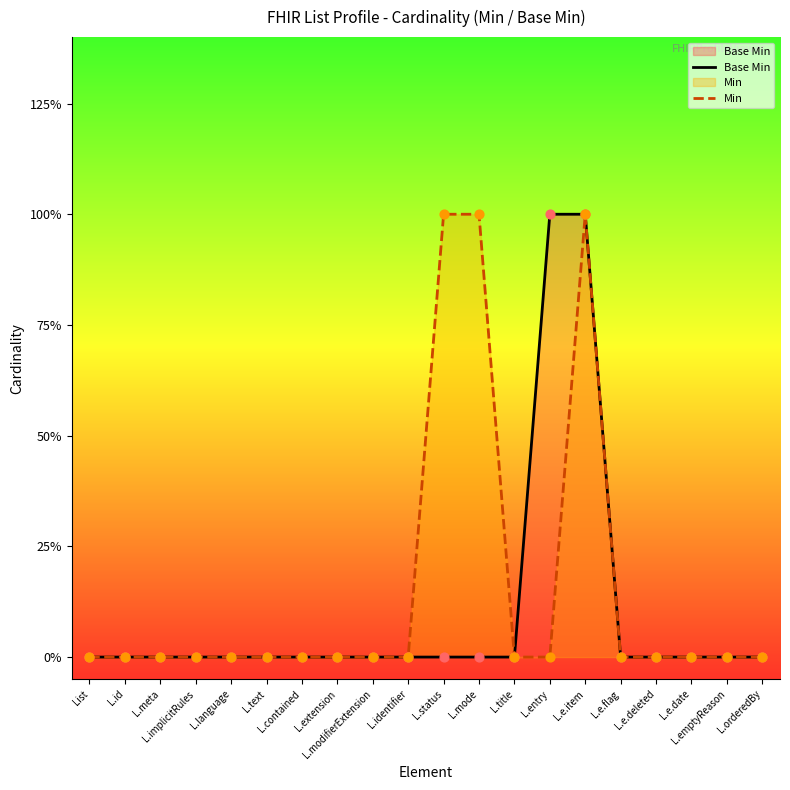

Which series has the largest total across all categories?

Min